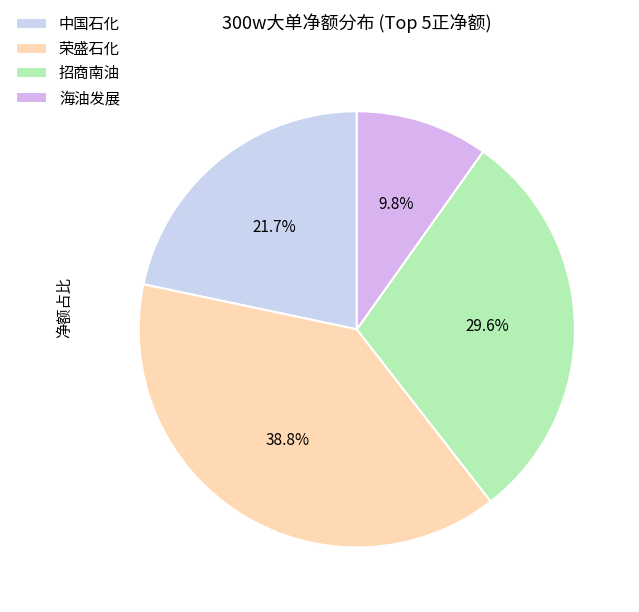

How many slices are in this pie chart?

4